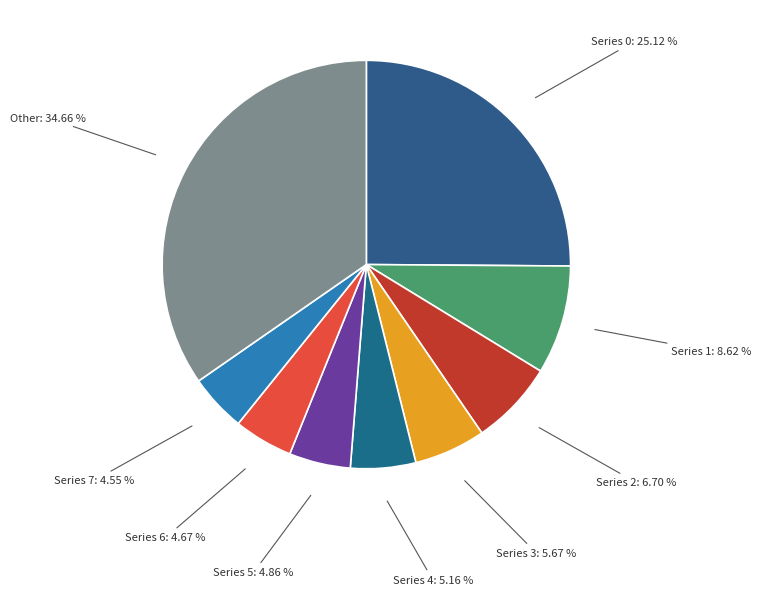

What is the ratio of the value at Series 4 to the value at Series 1?

0.6